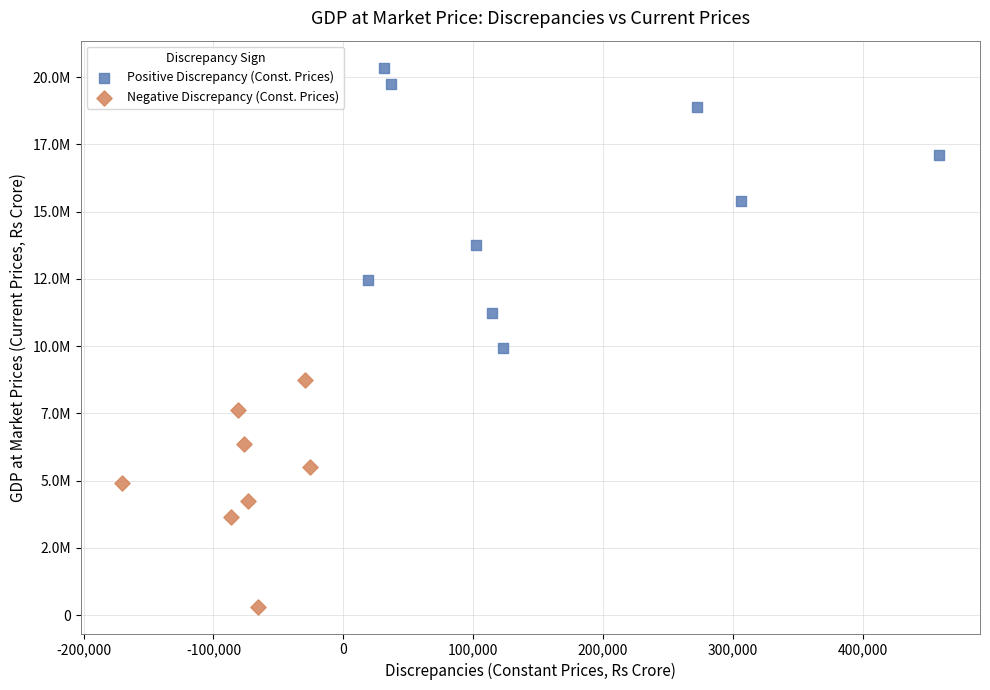

What are all the series names shown in the legend?

Positive Discrepancy (Const. Prices), Negative Discrepancy (Const. Prices)